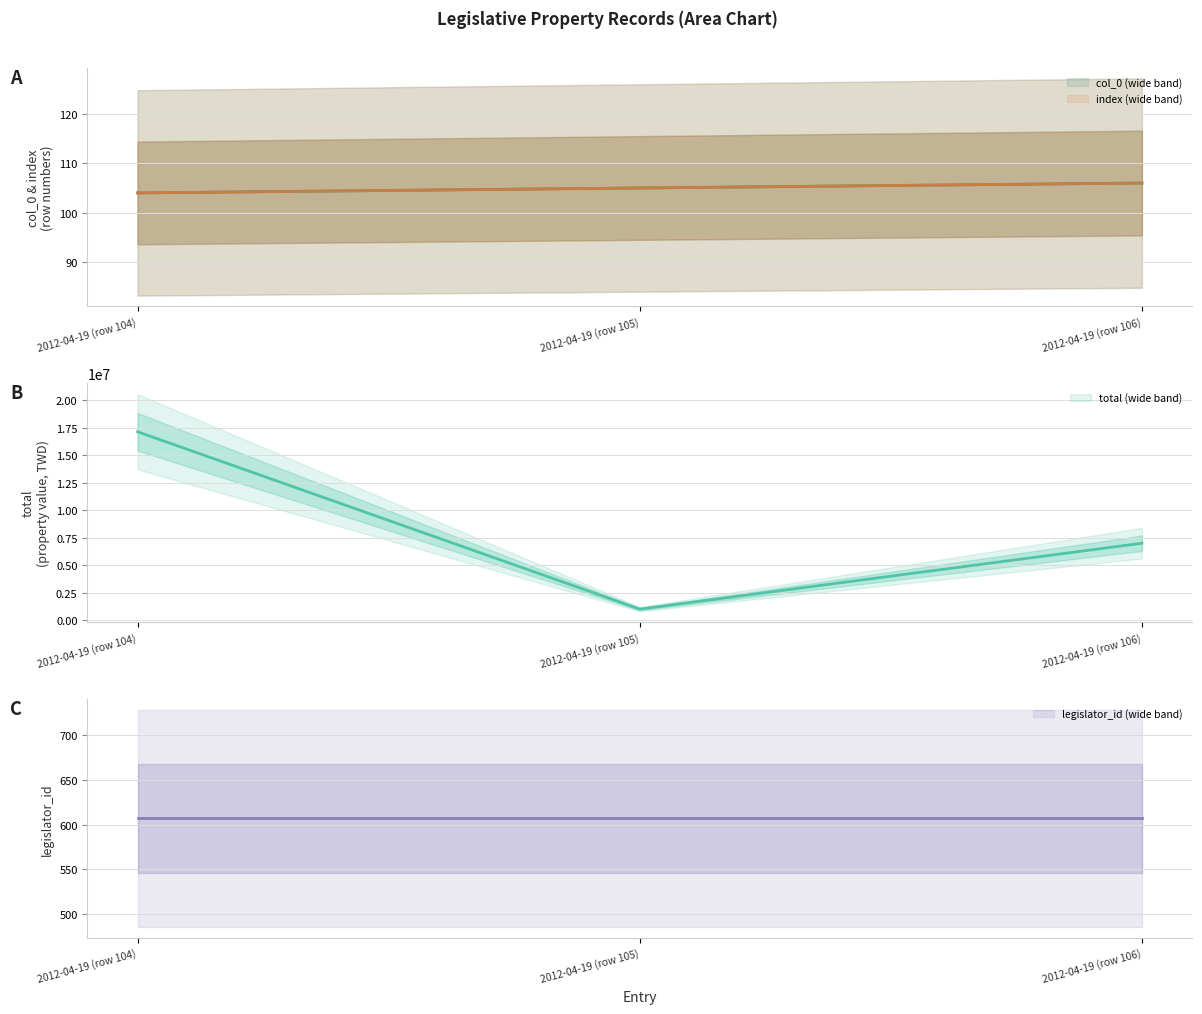

Reading right to left, list all the values displayed in this chart.

col_0: 2012-04-19 (row 106)=106	2012-04-19 (row 105)=105	2012-04-19 (row 104)=104
index: 2012-04-19 (row 106)=106	2012-04-19 (row 105)=105	2012-04-19 (row 104)=104
total: 2012-04-19 (row 106)=7000000	2012-04-19 (row 105)=1000000	2012-04-19 (row 104)=17150000
legislator_id: 2012-04-19 (row 106)=607	2012-04-19 (row 105)=607	2012-04-19 (row 104)=607